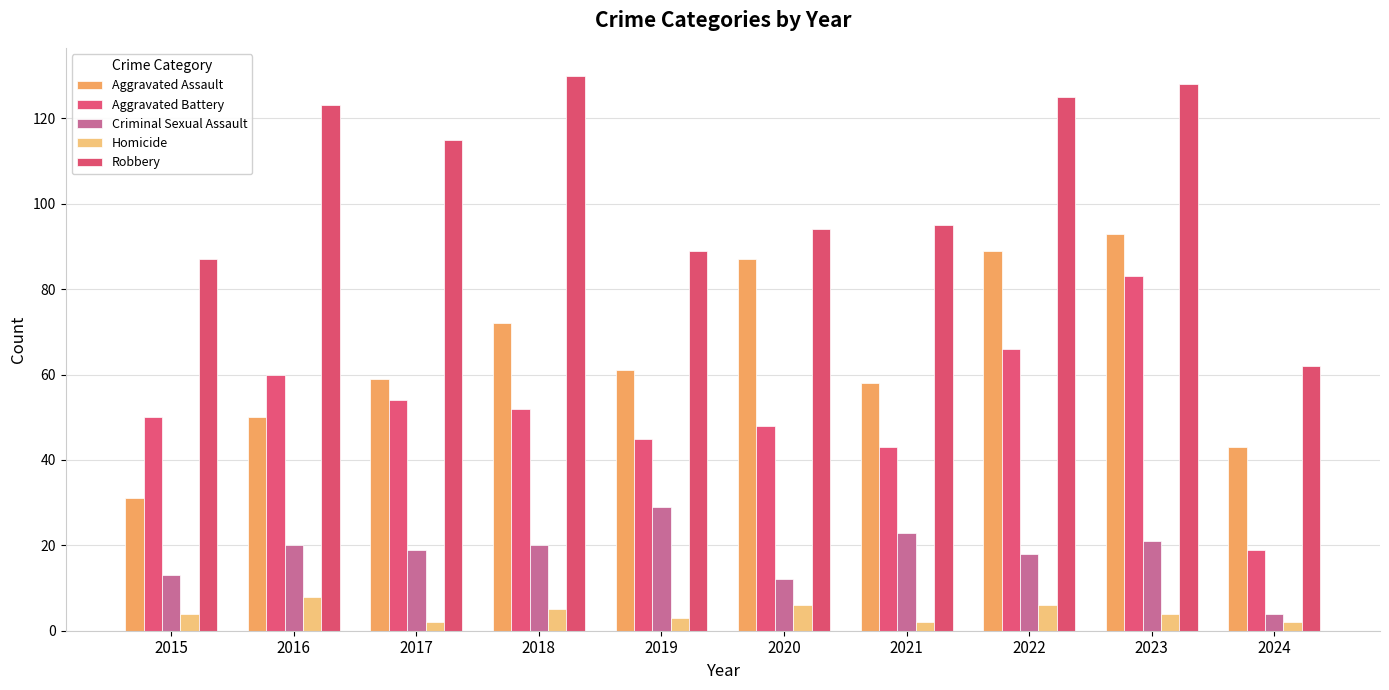

How many bars are there in each group?

5